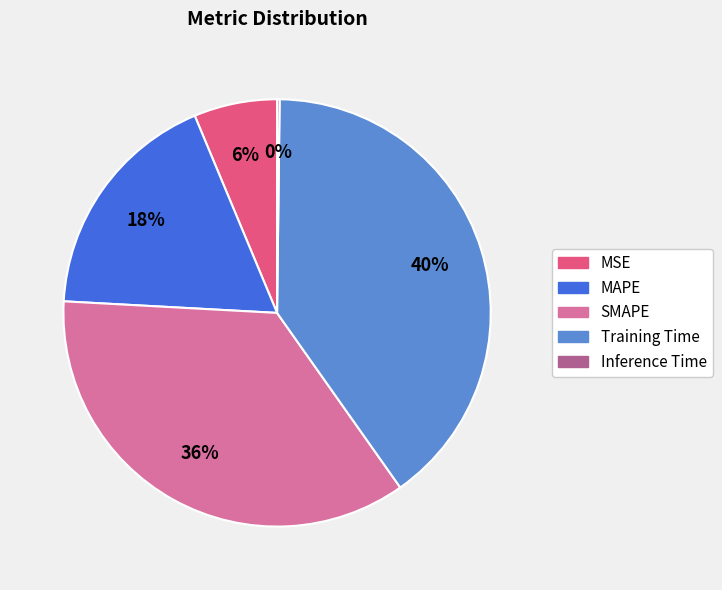

True or false: MSE accounts for 6% of the total.

True